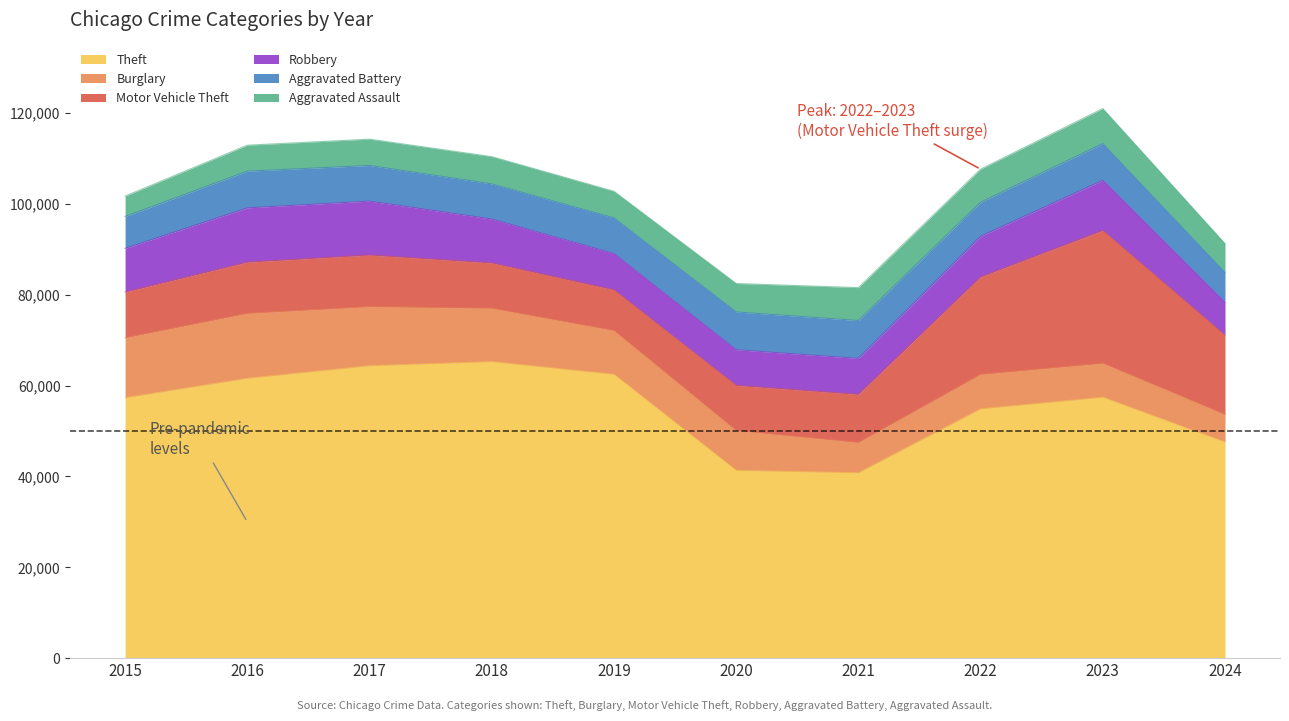

What is the maximum value for Motor Vehicle Theft?

29249